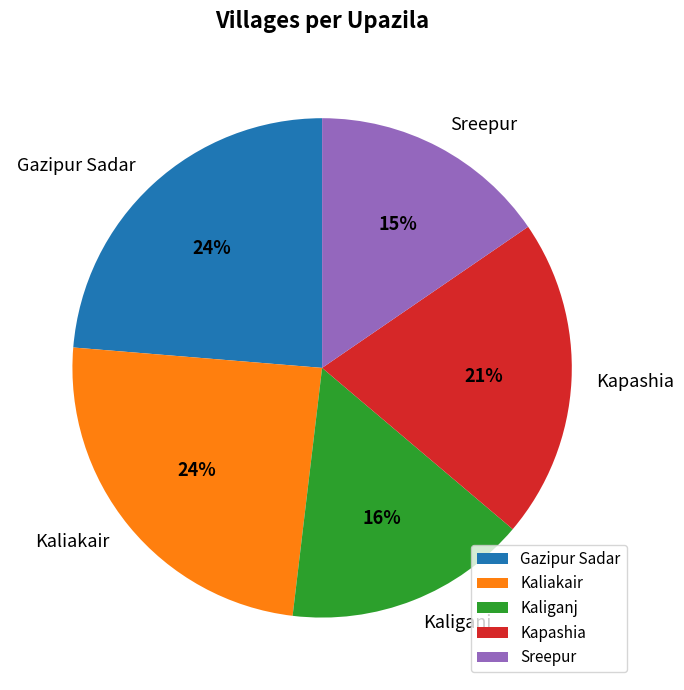

Combined, do Kaliganj and Gazipur Sadar account for over 50%?

No